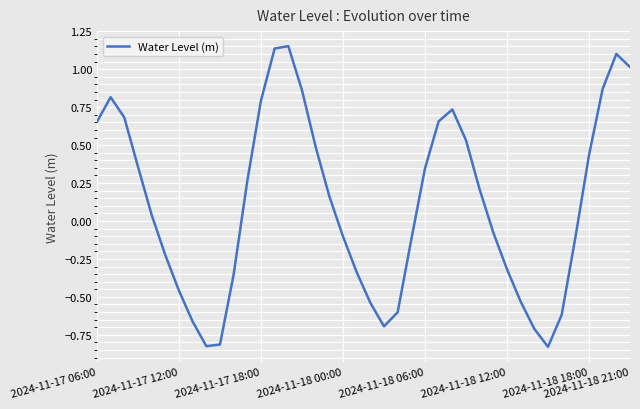

What is the difference between the maximum and minimum values?

2.0